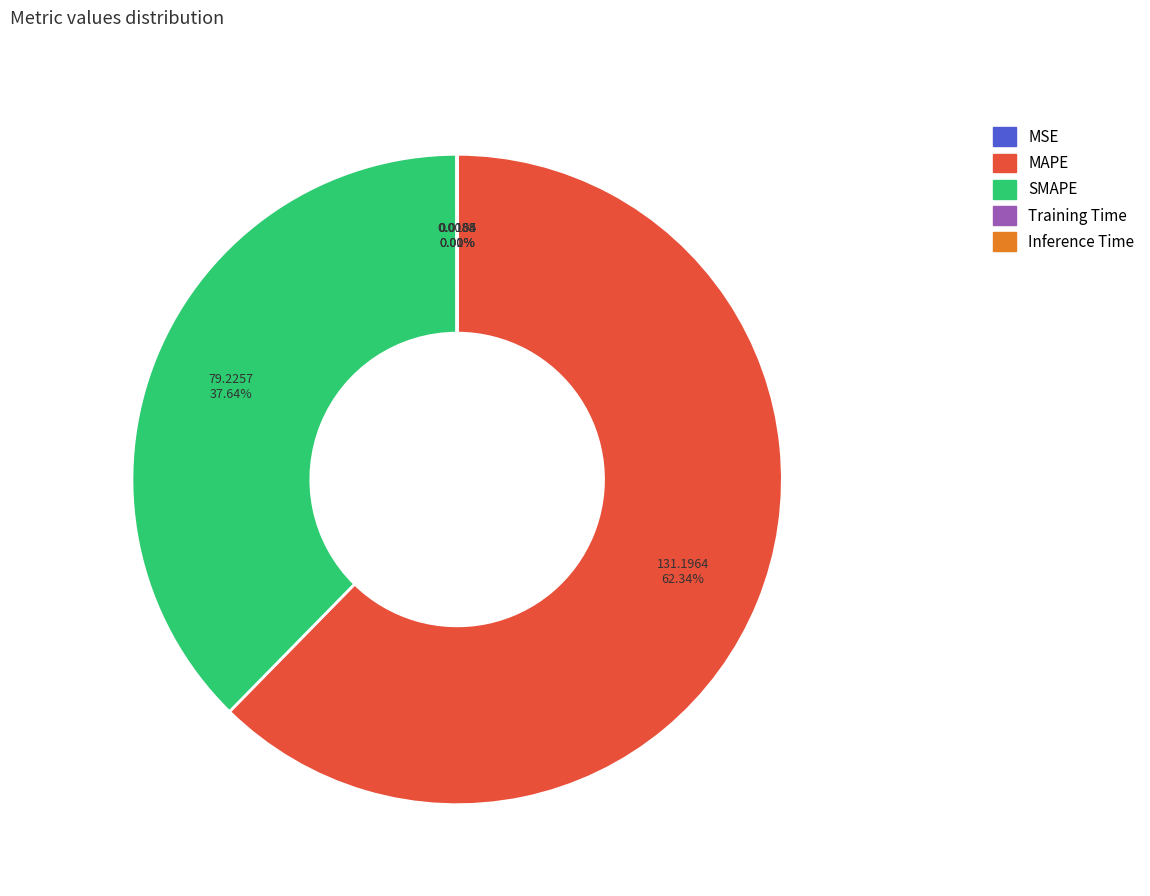

Which has a higher value, SMAPE or MAPE?

MAPE